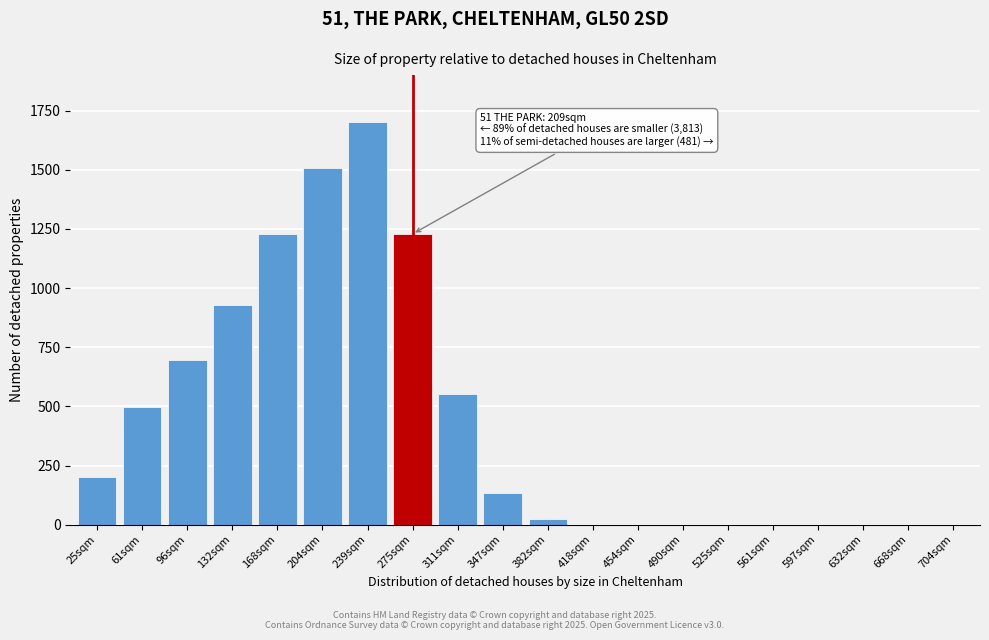

The chart shows a value of 1035.9 at 561sqm. True or false?

False